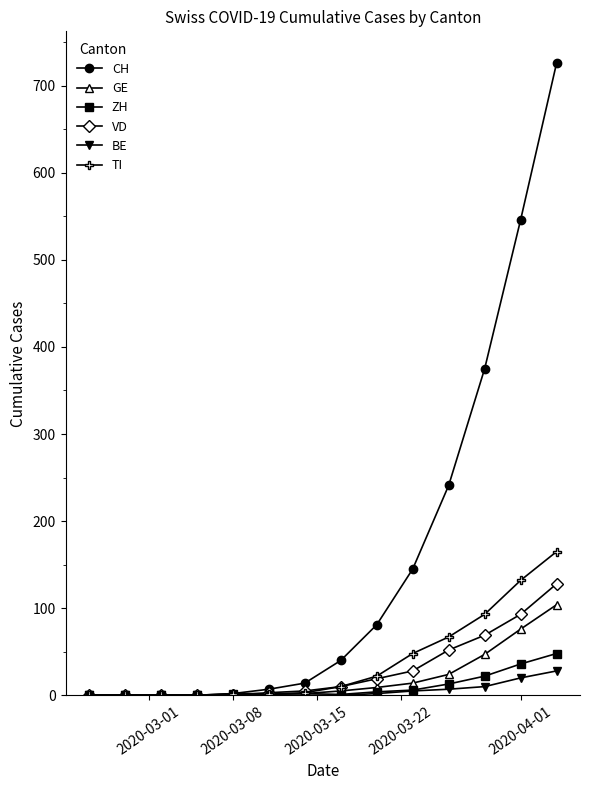

What is the highest value of the TI series?

165